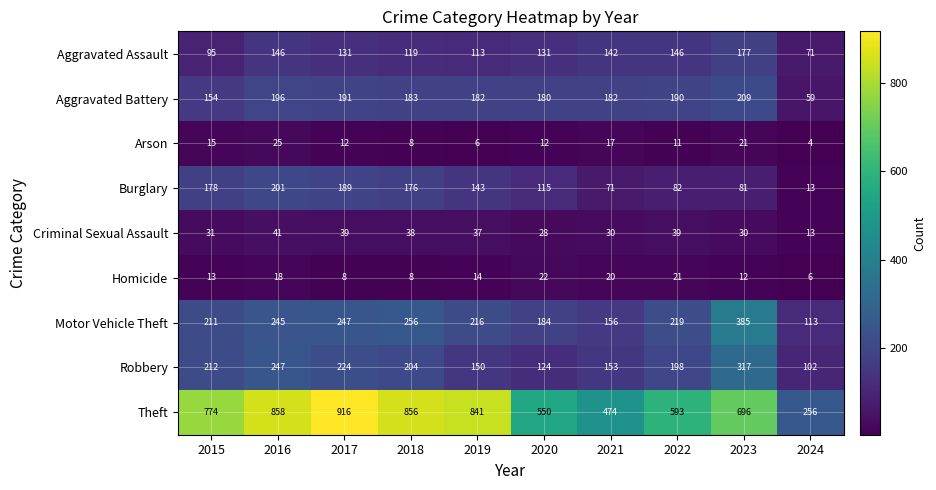

What is the total value across all series at 2018?

1848